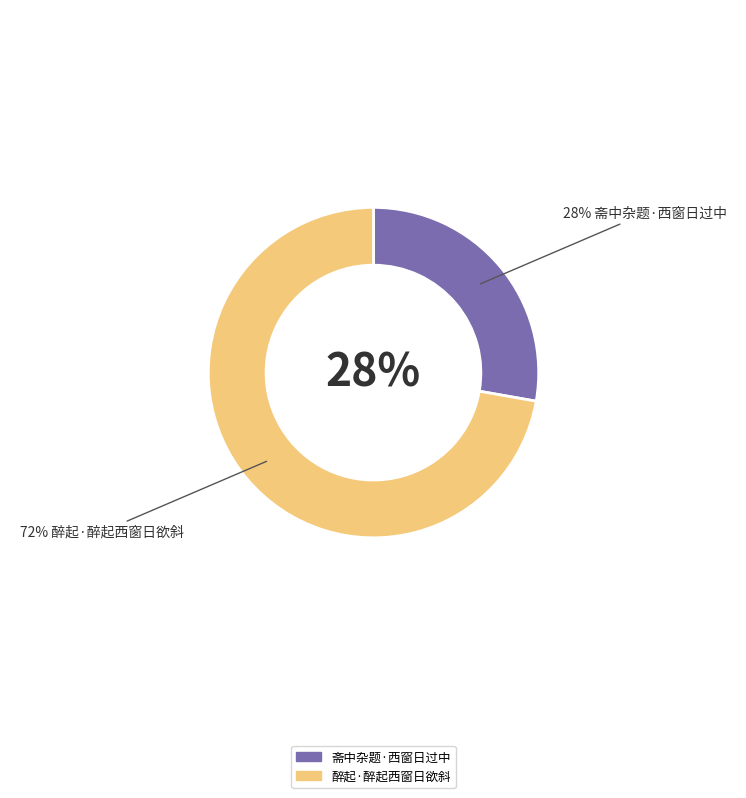

Combined, do 斋中杂题·西窗日过中 and 醉起·醉起西窗日欲斜 account for over 50%?

Yes